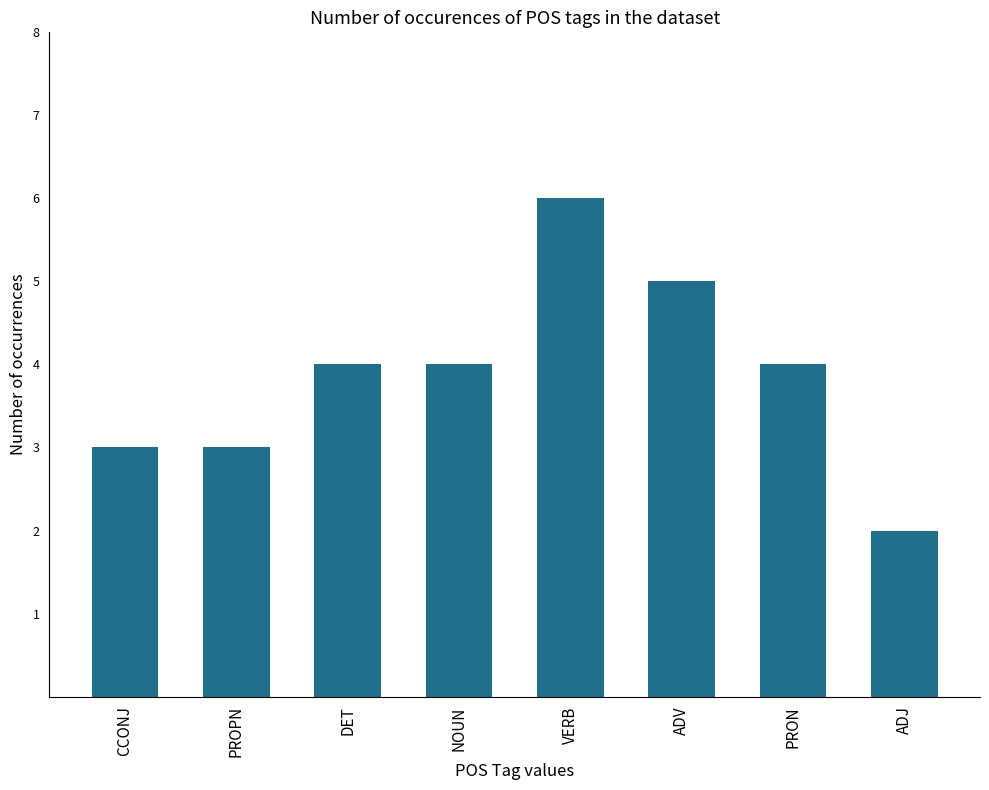

What is the sum of the values at CCONJ and PROPN?

6